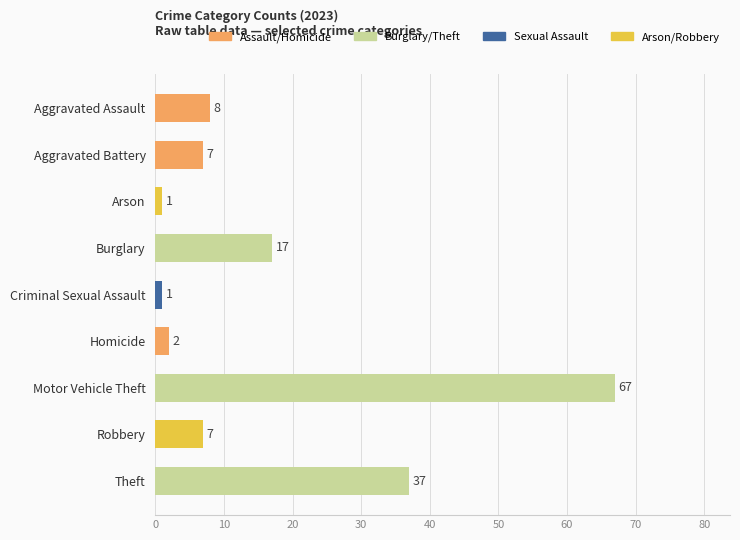

How many bars are there in total?

9